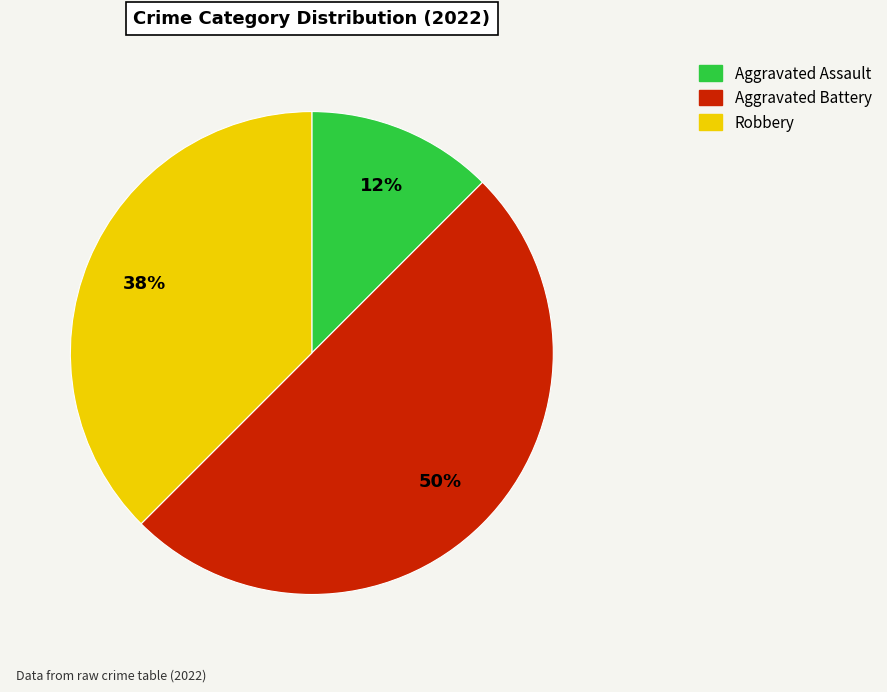

Which has a higher value, Robbery or Aggravated Assault?

Robbery